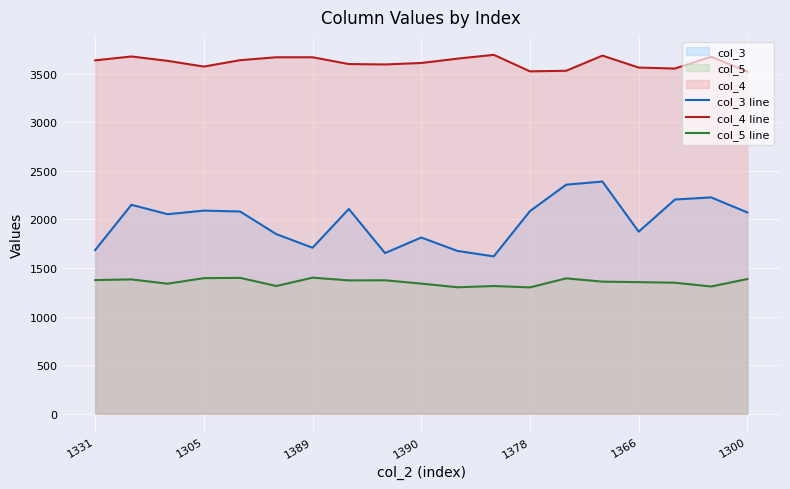

Reading left to right, extract all data points from this chart.

col_3 line: 1684	2150	2053	2090	2081	1848	1708	2107	1653	1813	1675	1619	2085	2357	2389	1873	2204	2226	2071
col_4 line: 3636	3676	3631	3572	3638	3668	3668	3598	3594	3609	3654	3693	3523	3529	3685	3562	3552	3673	3521
col_5 line: 1375	1382	1338	1395	1398	1314	1400	1372	1373	1339	1301	1314	1300	1393	1359	1354	1348	1309	1386